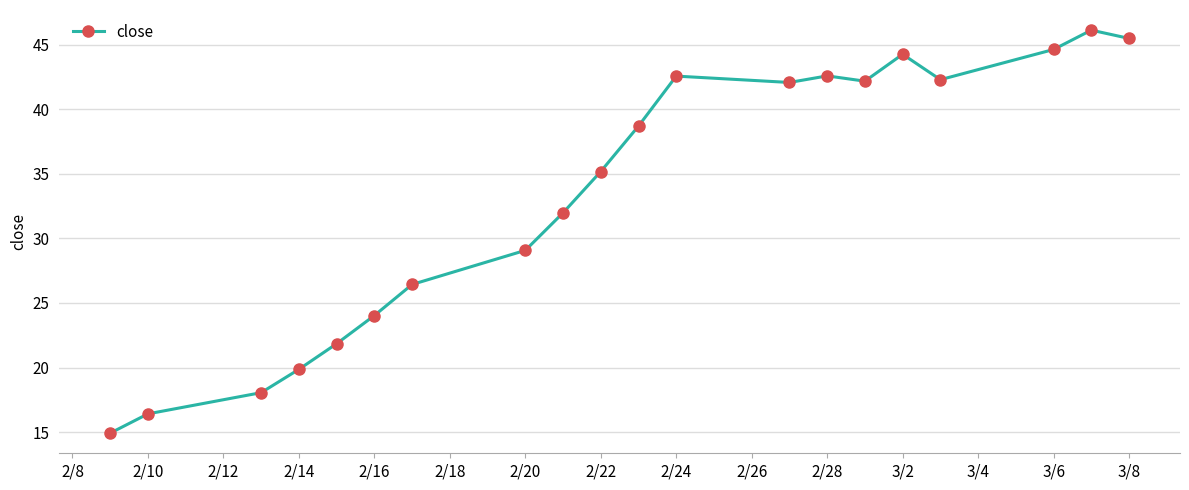

Is this an area chart (filled region under the line)?

No